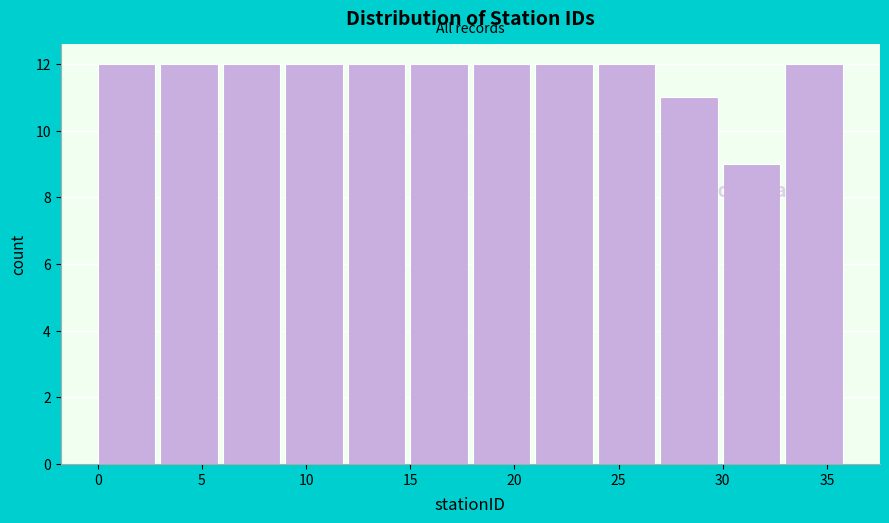

Reading left to right, transcribe this chart: for each bar, give the range it covers on the x-axis and its height. The values are not printed on the chart, so give them approximately, as read against the axis.

0 to 3: 12
3 to 6: 12
6 to 9: 12
9 to 12: 12
12 to 15: 12
15 to 18: 12
18 to 21: 12
21 to 24: 12
24 to 27: 12
27 to 30: 11
30 to 33: 9
33 to 36: 12